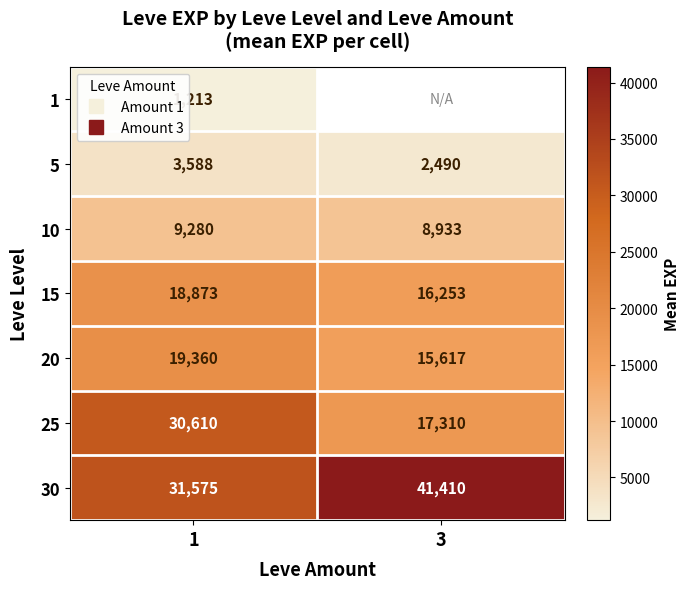

The value of 15 at 3 is 16253.3. True or false?

True